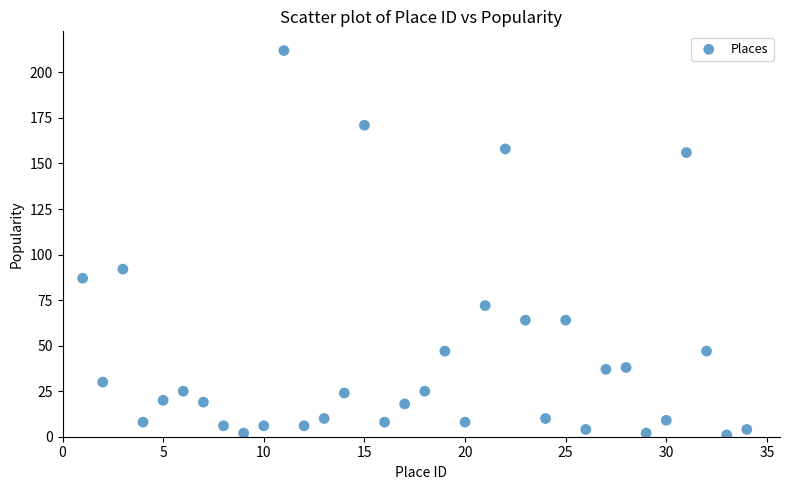

What Y value in the scatter plot is closest to 106?

92